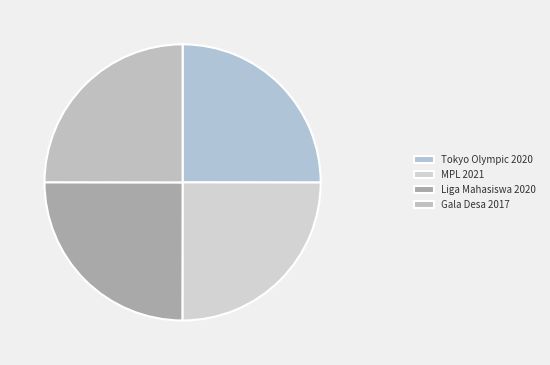

What percentage is the Gala Desa 2017 slice, to the nearest percent?

25%